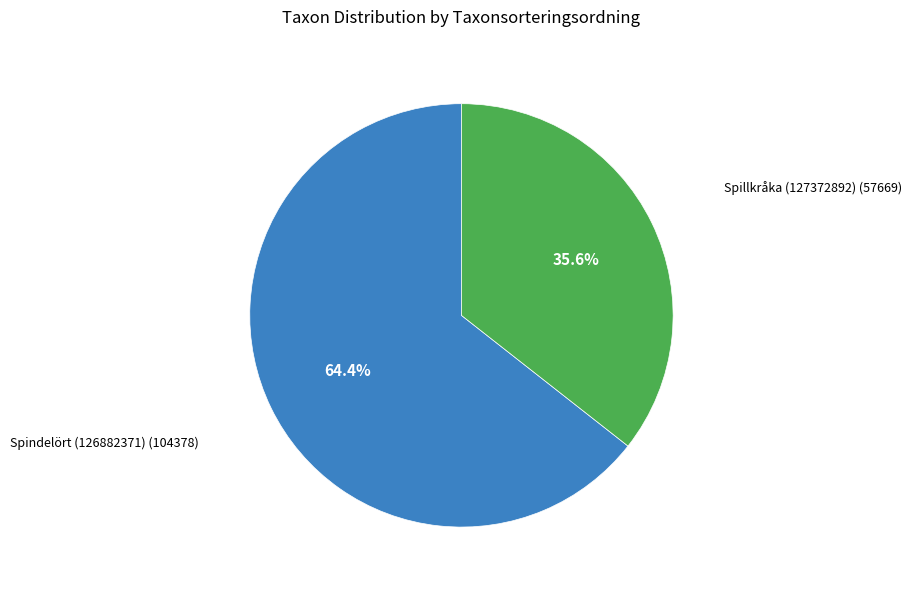

Does any single category account for the majority?

Yes